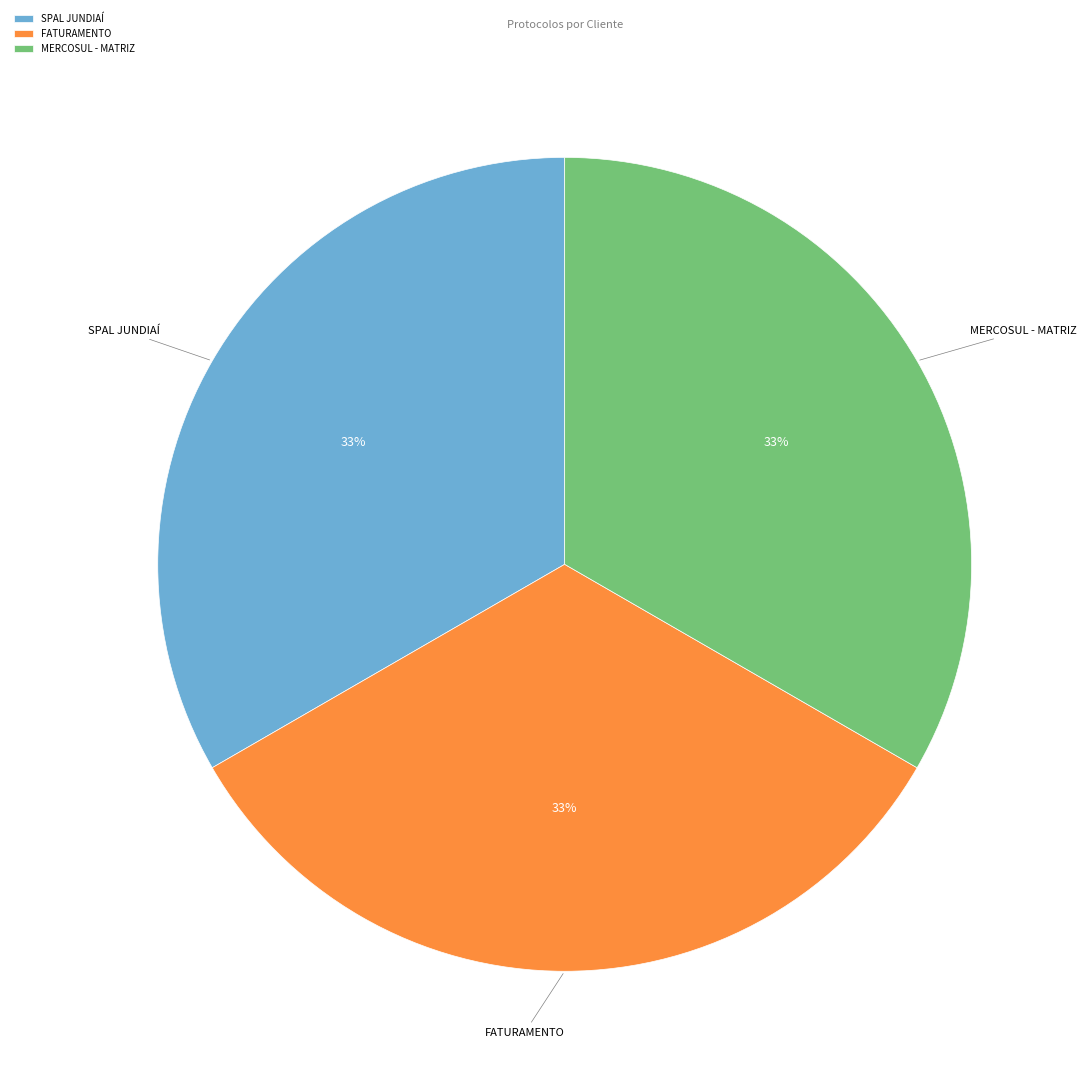

Is it true that MERCOSUL - MATRIZ is 33% of the pie?

True